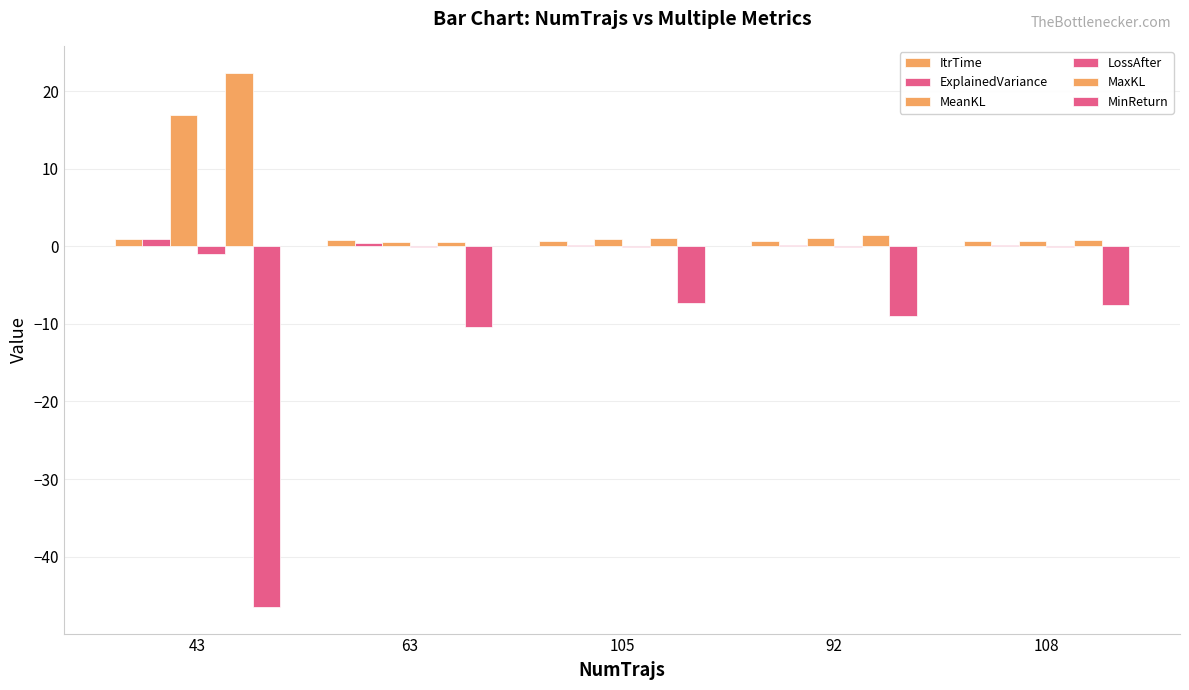

Which series has the largest range (max minus min)?

MinReturn